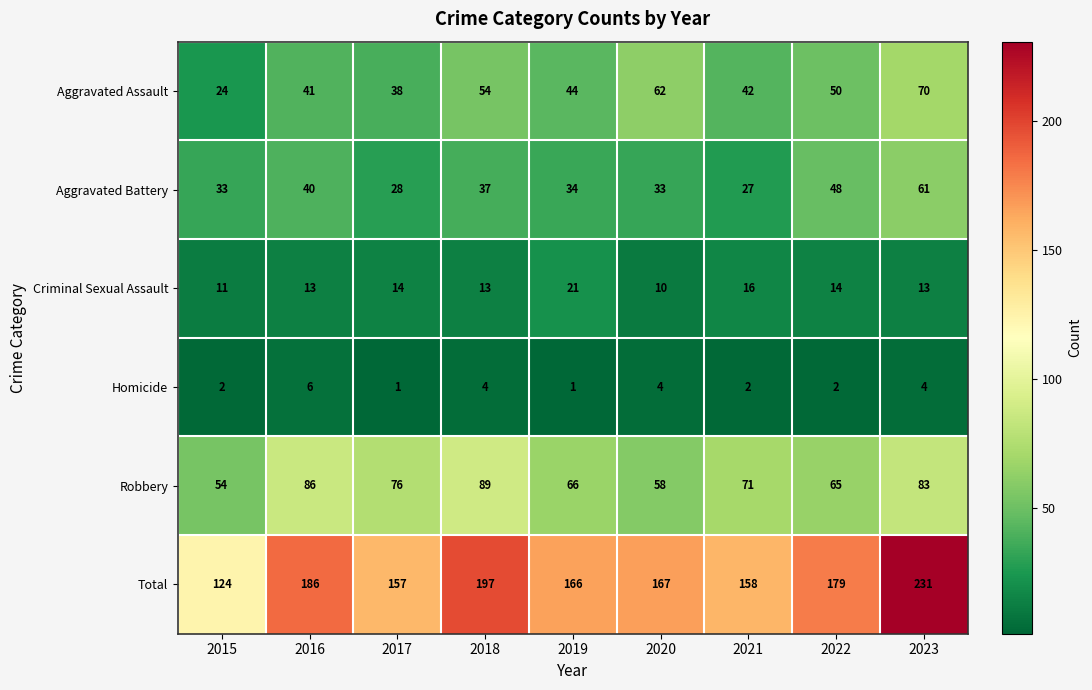

List the series in order of their peak value, highest first.

Total, Robbery, Aggravated Assault, Aggravated Battery, Criminal Sexual Assault, Homicide